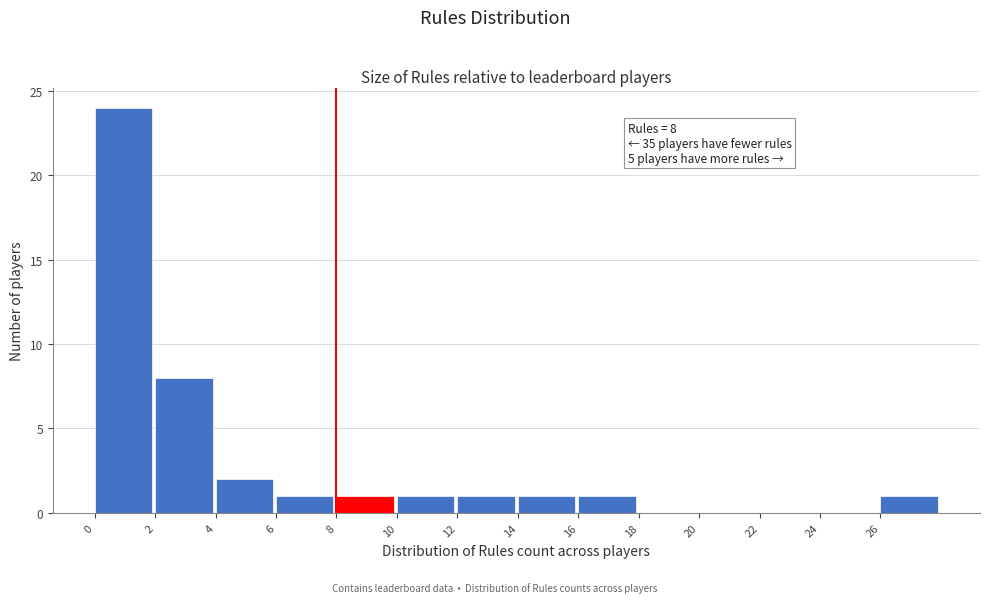

Which range on the x-axis has the tallest bar?

0 to 2